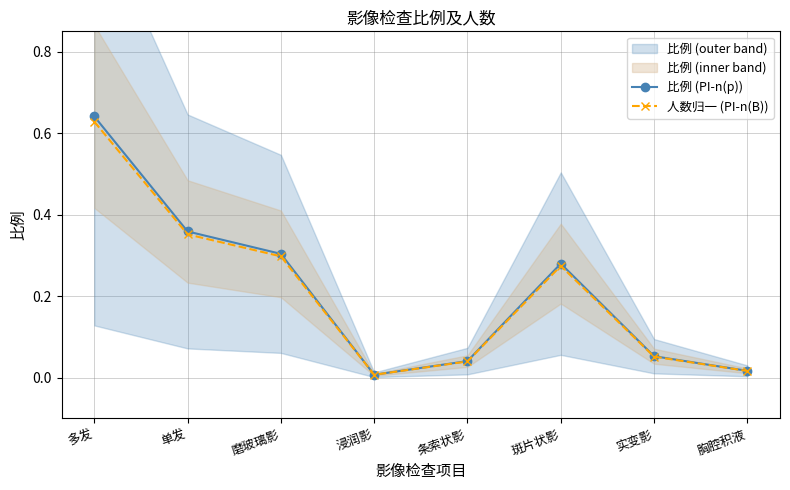

What is the sum of all 人数归一 (PI-n(B)) values?

1.7